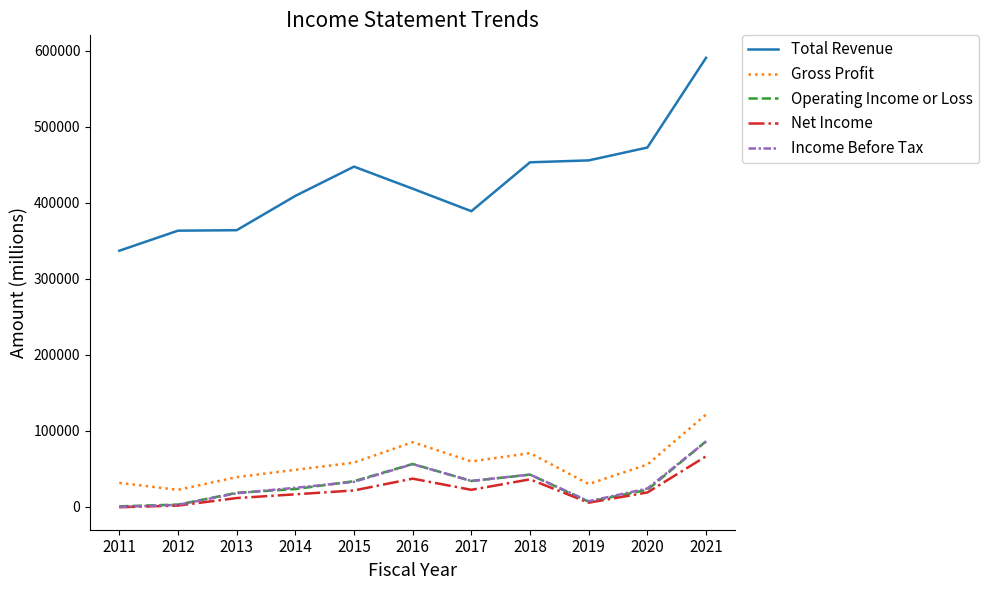

Which series has the widest spread of values?

Total Revenue